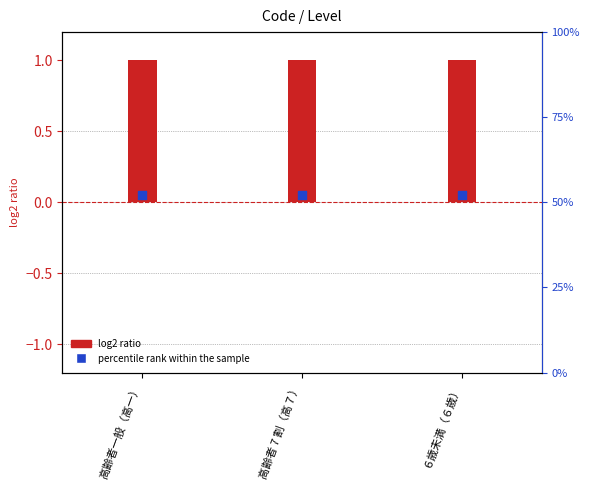

At how many categories does at least one series exceed 0?

3